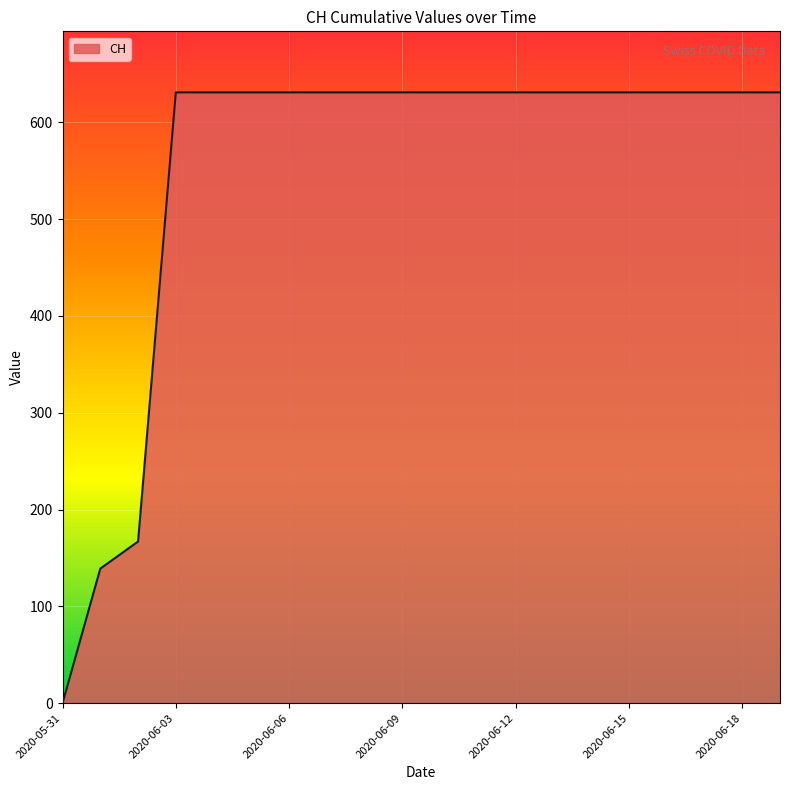

What is the difference between the maximum and minimum values?

631